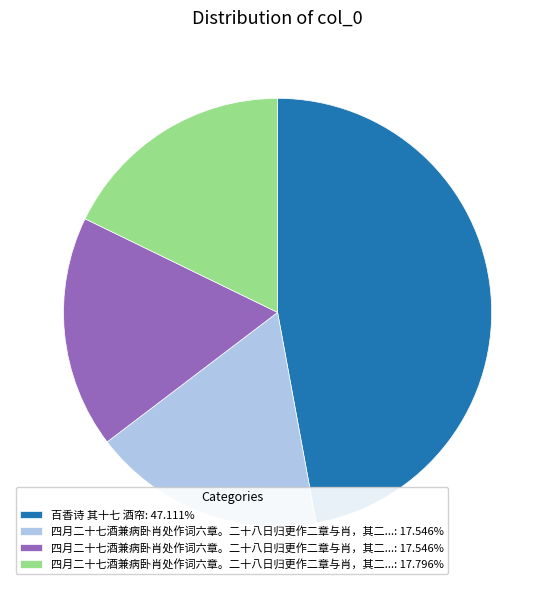

Is there a majority slice in this chart?

No